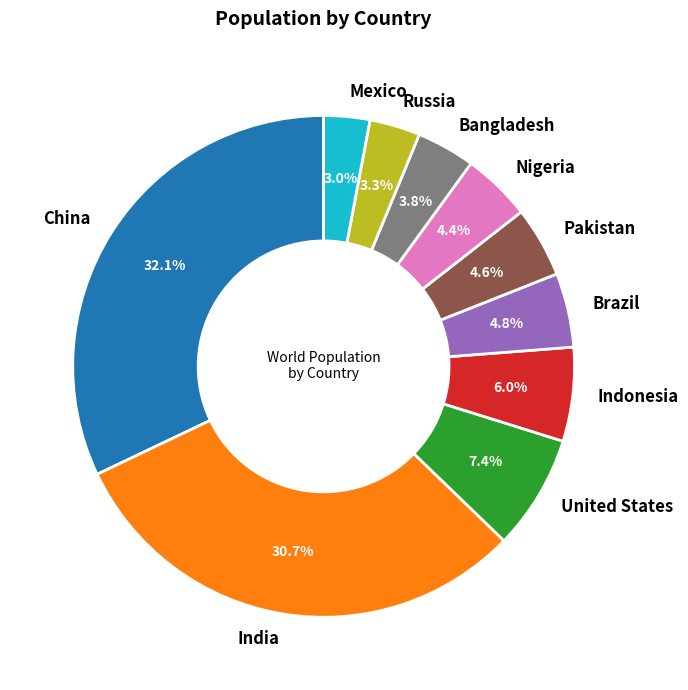

Does any single category account for the majority?

No